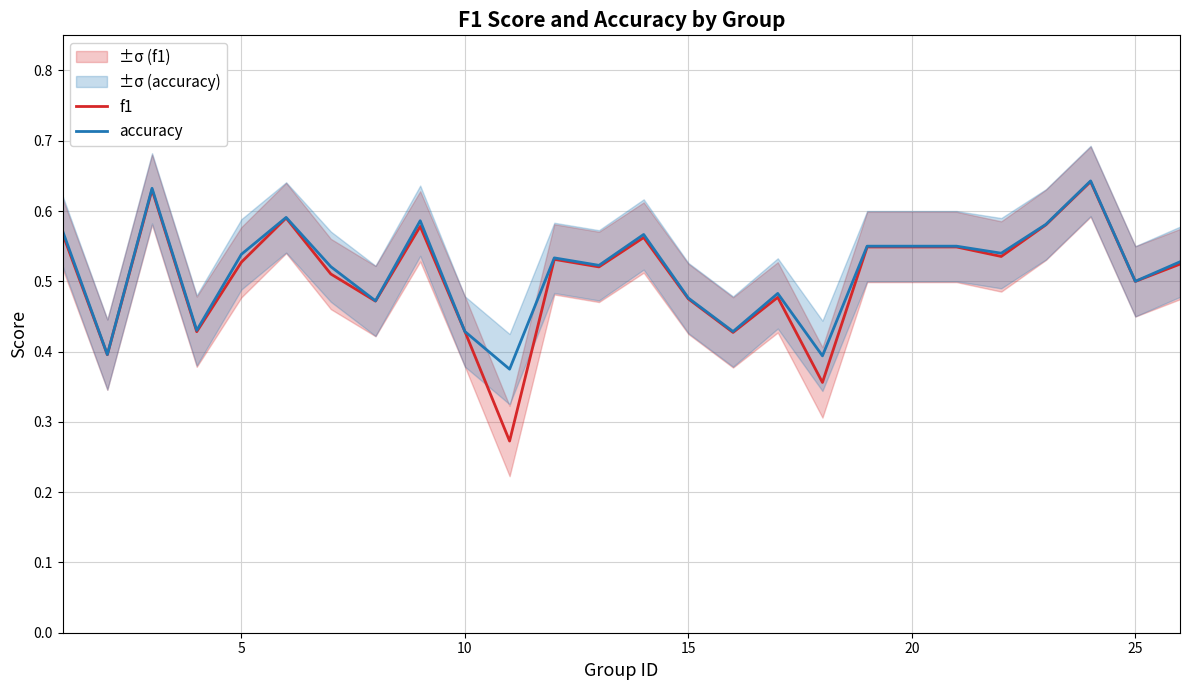

How many interior local peaks does the accuracy series have?

7